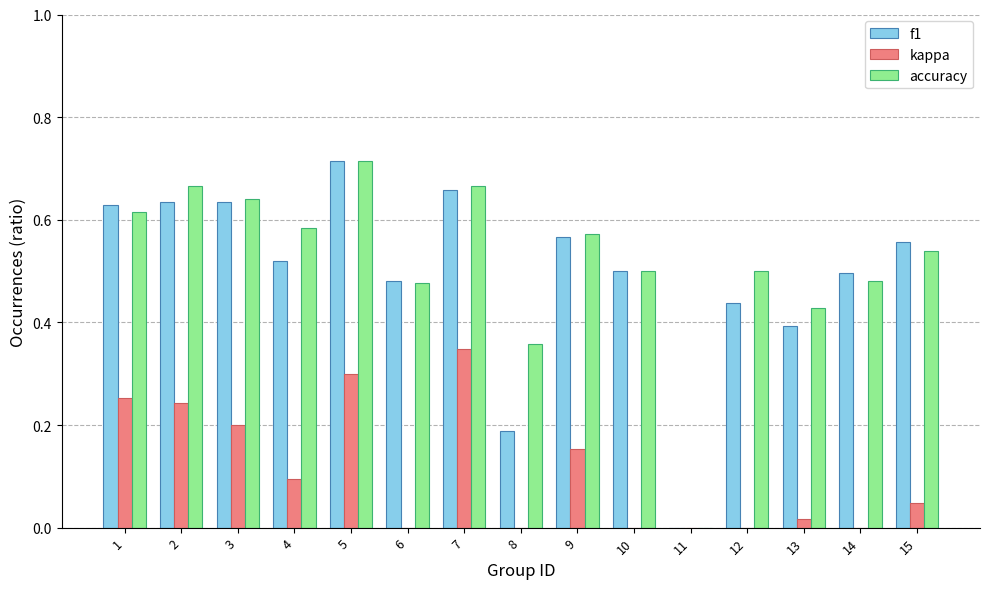

What is the sum of all accuracy values?

7.7